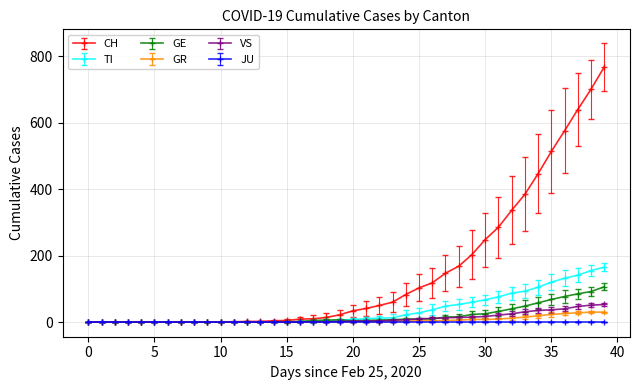

What is the highest value of the VS series?

53